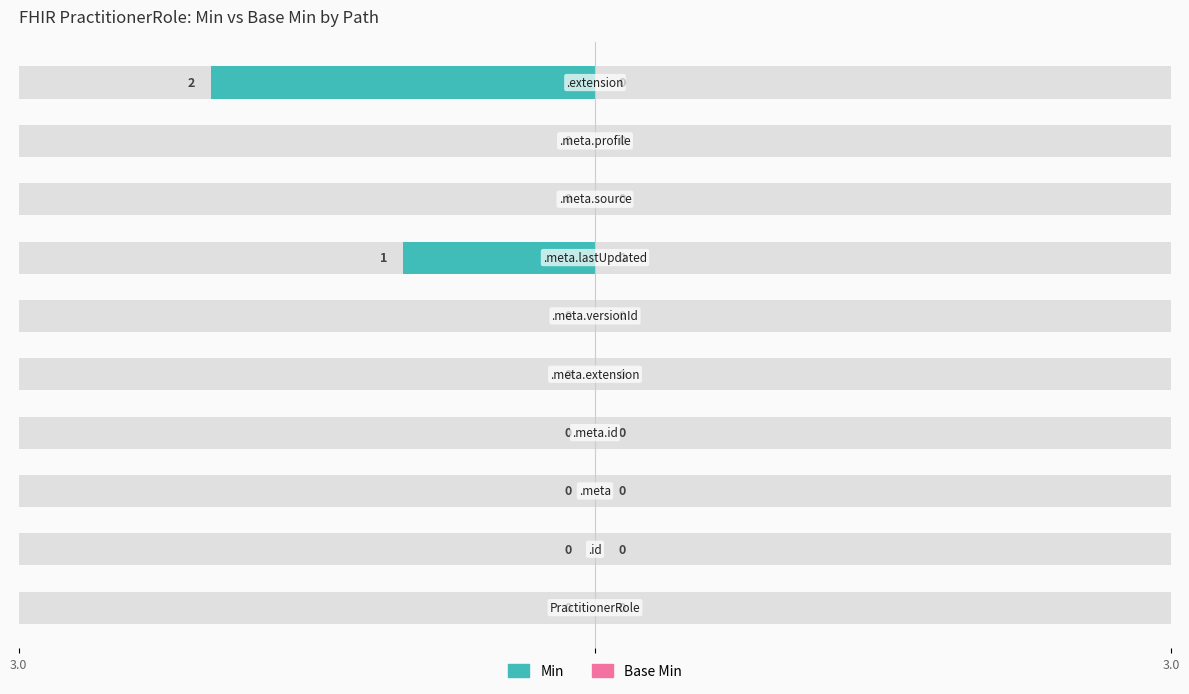

Reading left to right, list all the values displayed in this chart.

Min: PractitionerRole=0	PractitionerRole.id=0	PractitionerRole.meta=0	PractitionerRole.meta.id=0	PractitionerRole.meta.extension=0	PractitionerRole.meta.versionId=0	PractitionerRole.meta.lastUpdated=1	PractitionerRole.meta.source=0	PractitionerRole.meta.profile=0	PractitionerRole.extension=2
Base Min: PractitionerRole=0	PractitionerRole.id=0	PractitionerRole.meta=0	PractitionerRole.meta.id=0	PractitionerRole.meta.extension=0	PractitionerRole.meta.versionId=0	PractitionerRole.meta.lastUpdated=0	PractitionerRole.meta.source=0	PractitionerRole.meta.profile=0	PractitionerRole.extension=0